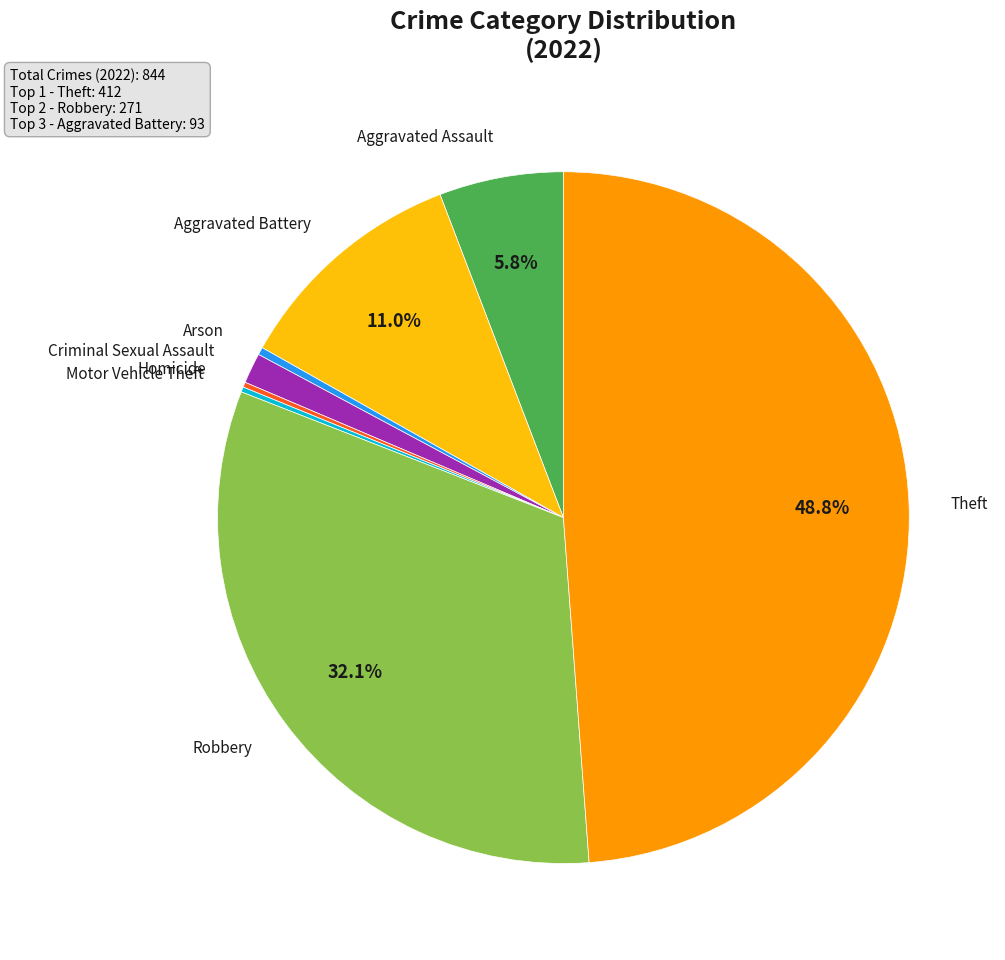

Is the sum of Arson and Criminal Sexual Assault greater than half?

No